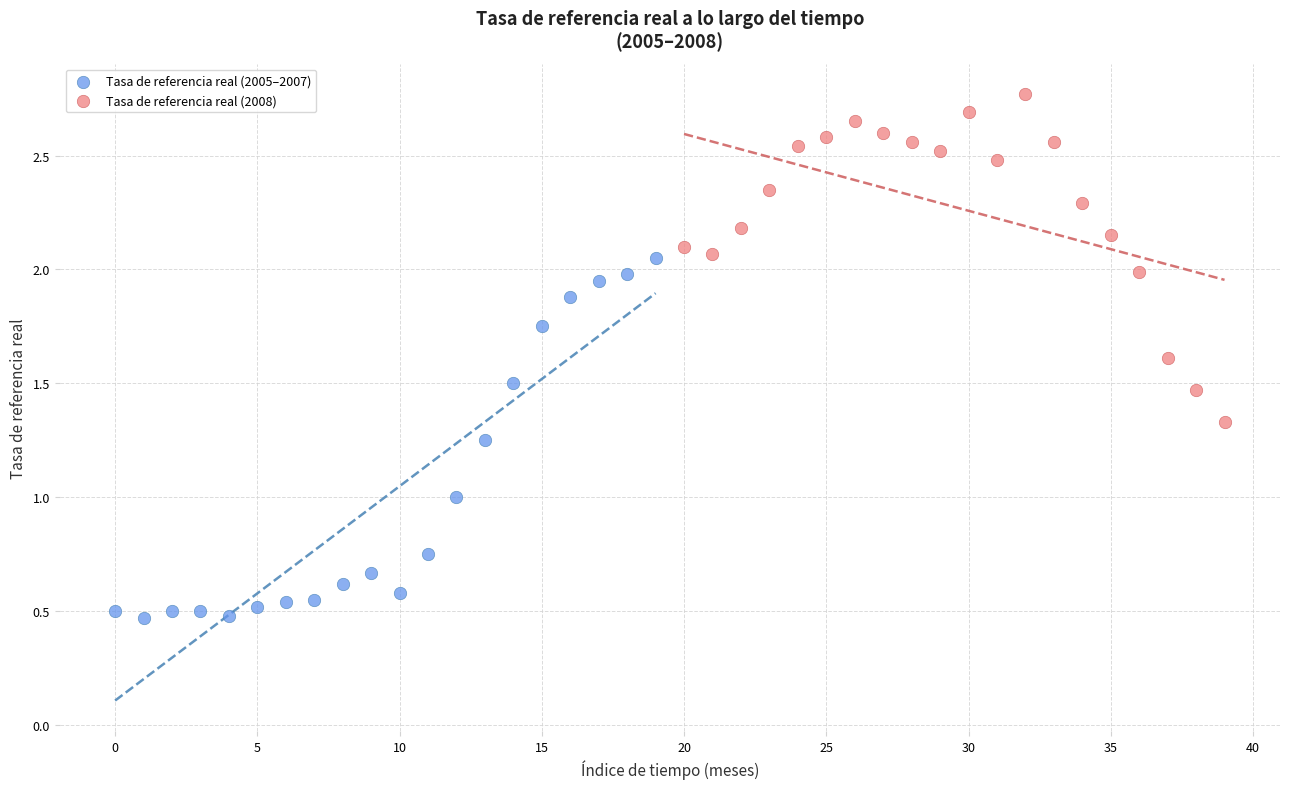

Which series reaches the maximum Y coordinate?

Tasa de referencia real (2008)